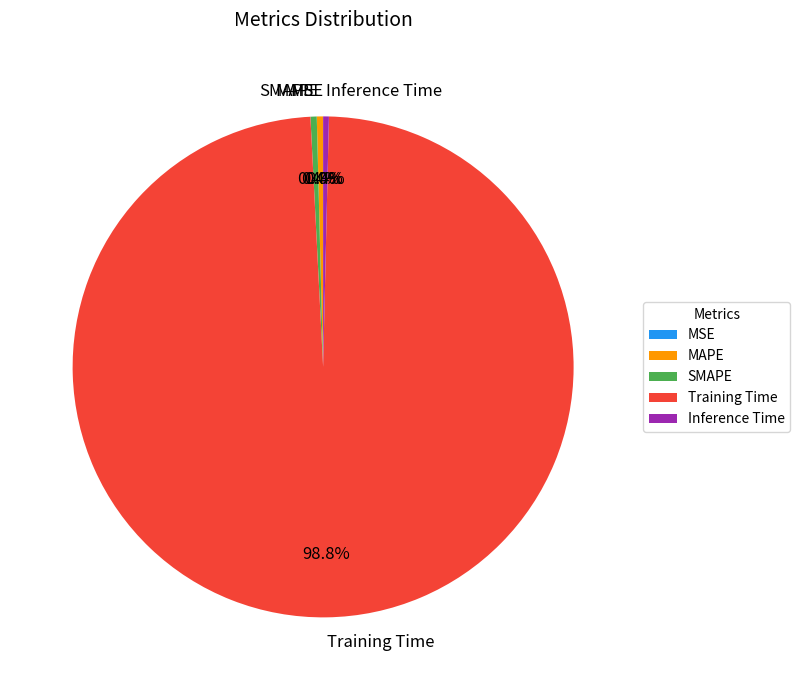

Which category accounts for the majority?

Training Time